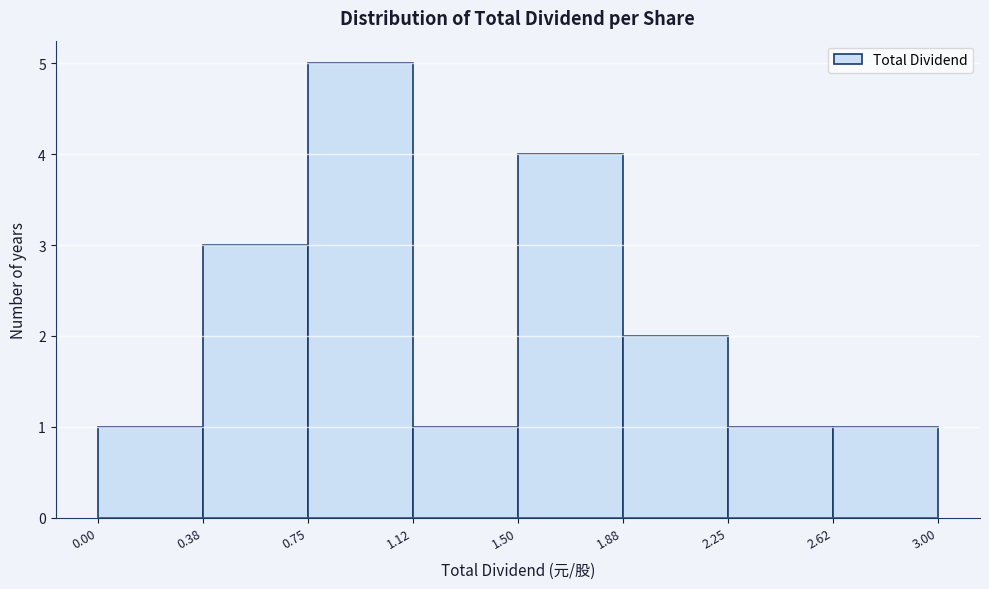

What is the height of the bar covering 2.62 to 3.00 on the x-axis? The values are not printed on the chart, so give them approximately, as read against the axis.

1